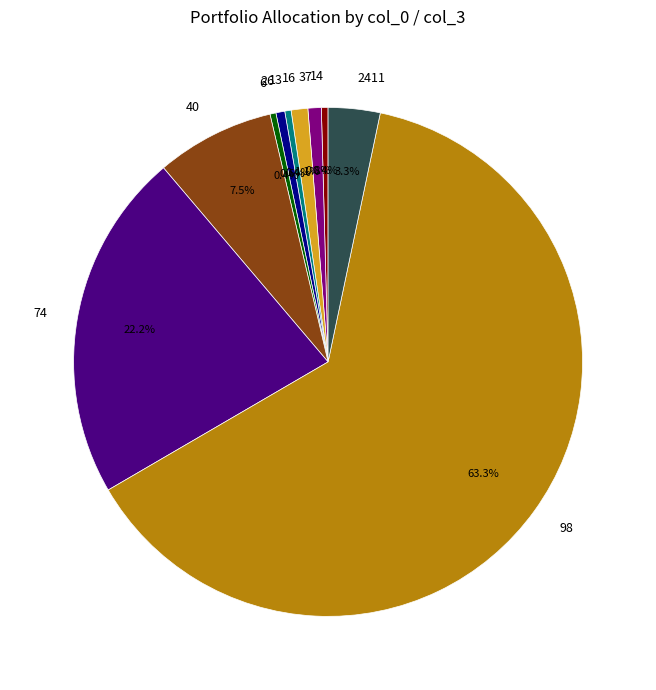

Does any single category account for the majority?

Yes